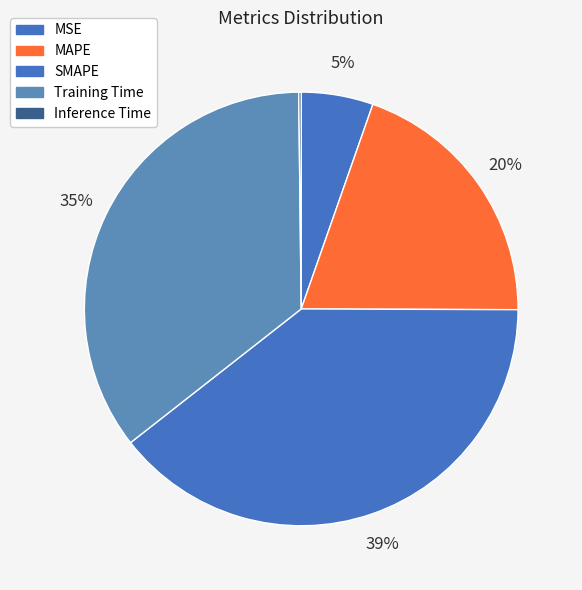

Which slice is the largest?

SMAPE